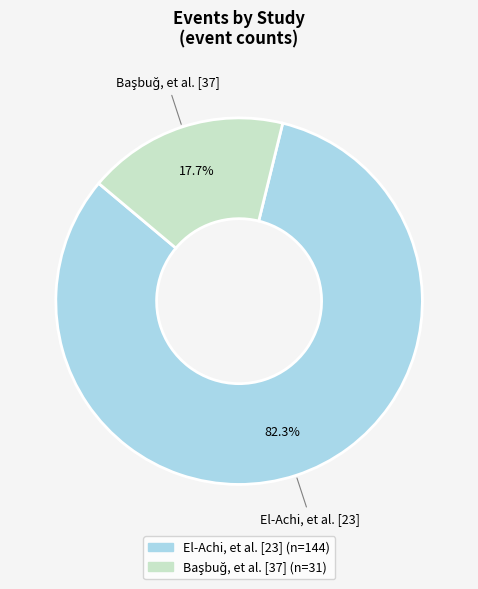

What percentage is NOT represented by El-Achi, et al. [23]?

17.7%